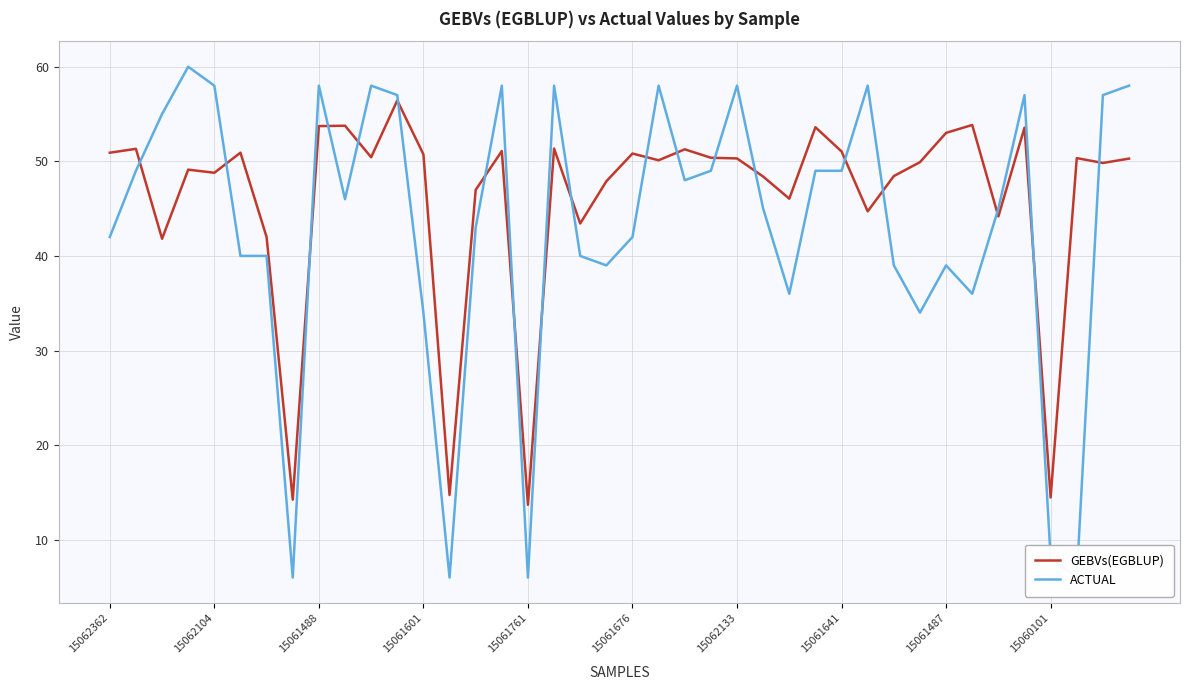

What is the difference between the GEBVs(EGBLUP) values at 39 and 29?

5.6